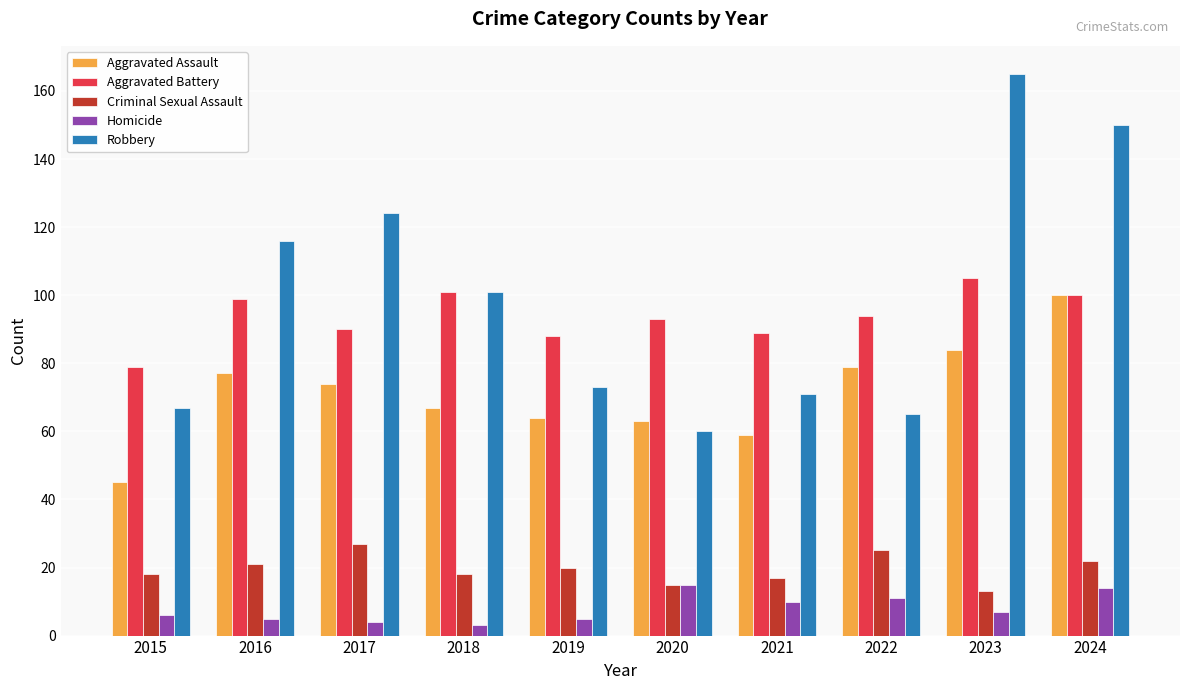

List the series in order of their peak value, highest first.

Robbery, Aggravated Battery, Aggravated Assault, Criminal Sexual Assault, Homicide